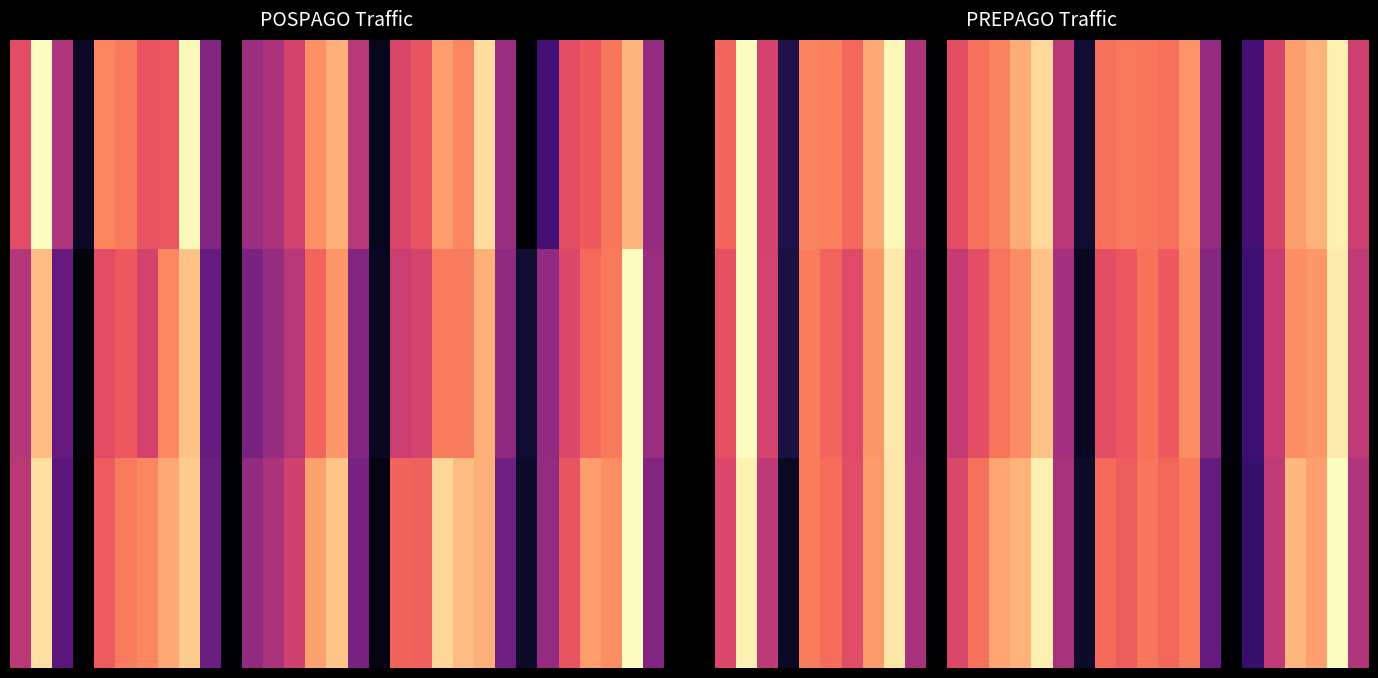

At which category does the chart reach its peak across all series?

1